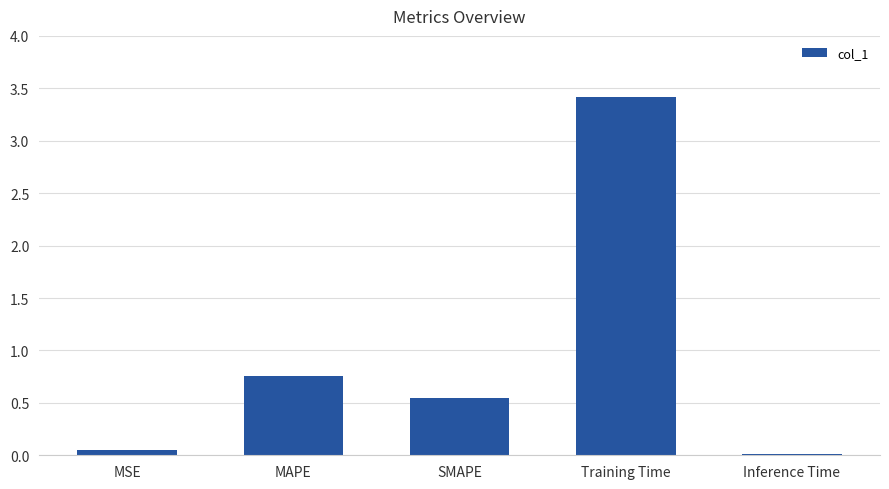

How many distinct data groups are displayed?

1